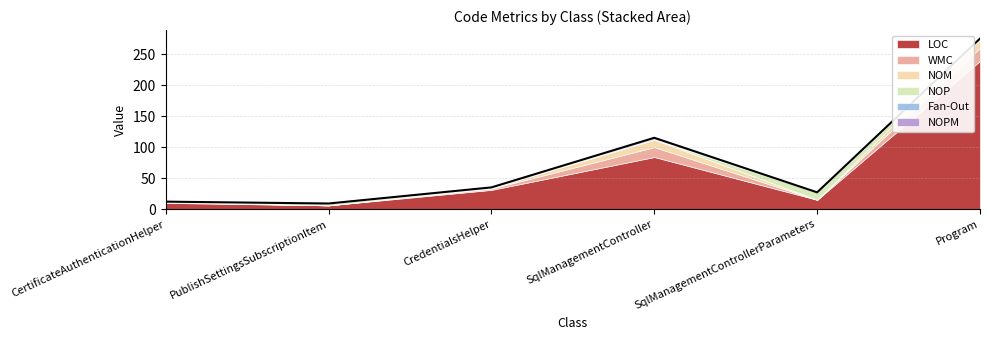

Reading right to left, what are all the values shown in this chart?

LOC: Program=239	SqlManagementControllerParameters=15	SqlManagementController=84	CredentialsHelper=31	PublishSettingsSubscriptionItem=6	CertificateAuthenticationHelper=10
WMC: Program=21	SqlManagementControllerParameters=0	SqlManagementController=16	CredentialsHelper=2	PublishSettingsSubscriptionItem=0	CertificateAuthenticationHelper=1
NOM: Program=13	SqlManagementControllerParameters=0	SqlManagementController=12	CredentialsHelper=1	PublishSettingsSubscriptionItem=0	CertificateAuthenticationHelper=1
NOP: Program=0	SqlManagementControllerParameters=12	SqlManagementController=0	CredentialsHelper=0	PublishSettingsSubscriptionItem=3	CertificateAuthenticationHelper=0
Fan-Out: Program=2	SqlManagementControllerParameters=0	SqlManagementController=1	CredentialsHelper=1	PublishSettingsSubscriptionItem=0	CertificateAuthenticationHelper=0
NOPM: Program=0	SqlManagementControllerParameters=0	SqlManagementController=2	CredentialsHelper=0	PublishSettingsSubscriptionItem=0	CertificateAuthenticationHelper=0